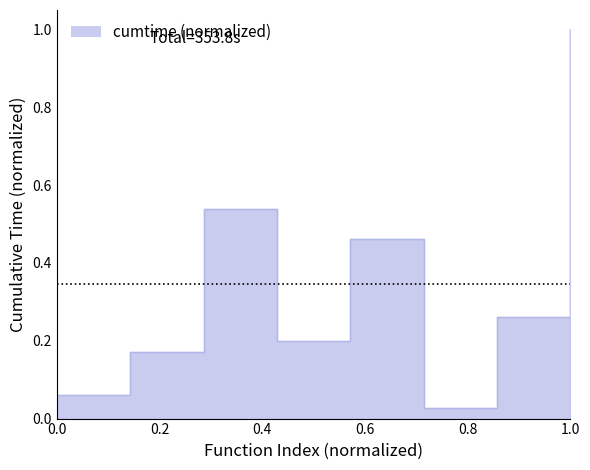

How many points are lower than both their immediate neighbors (excluding endpoints)?

2